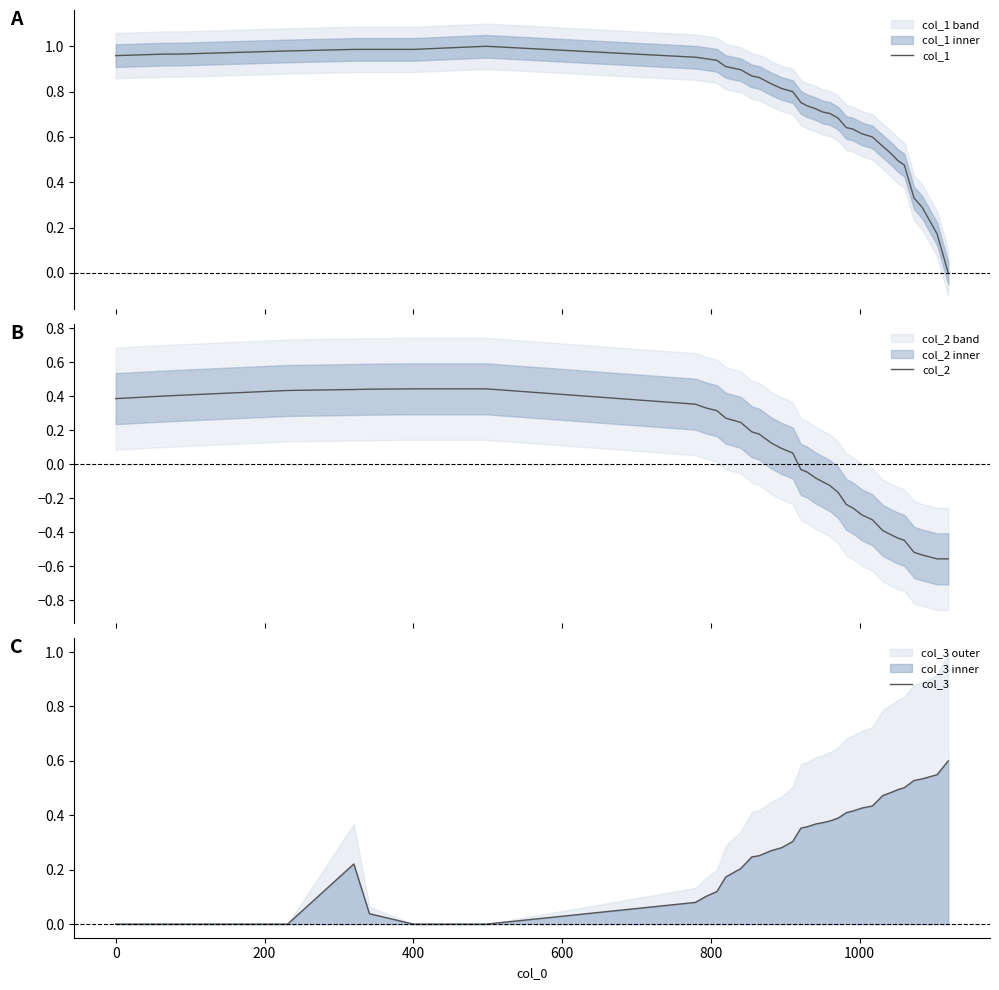

True or false: col_3 has more than 0 interior local peaks.

True